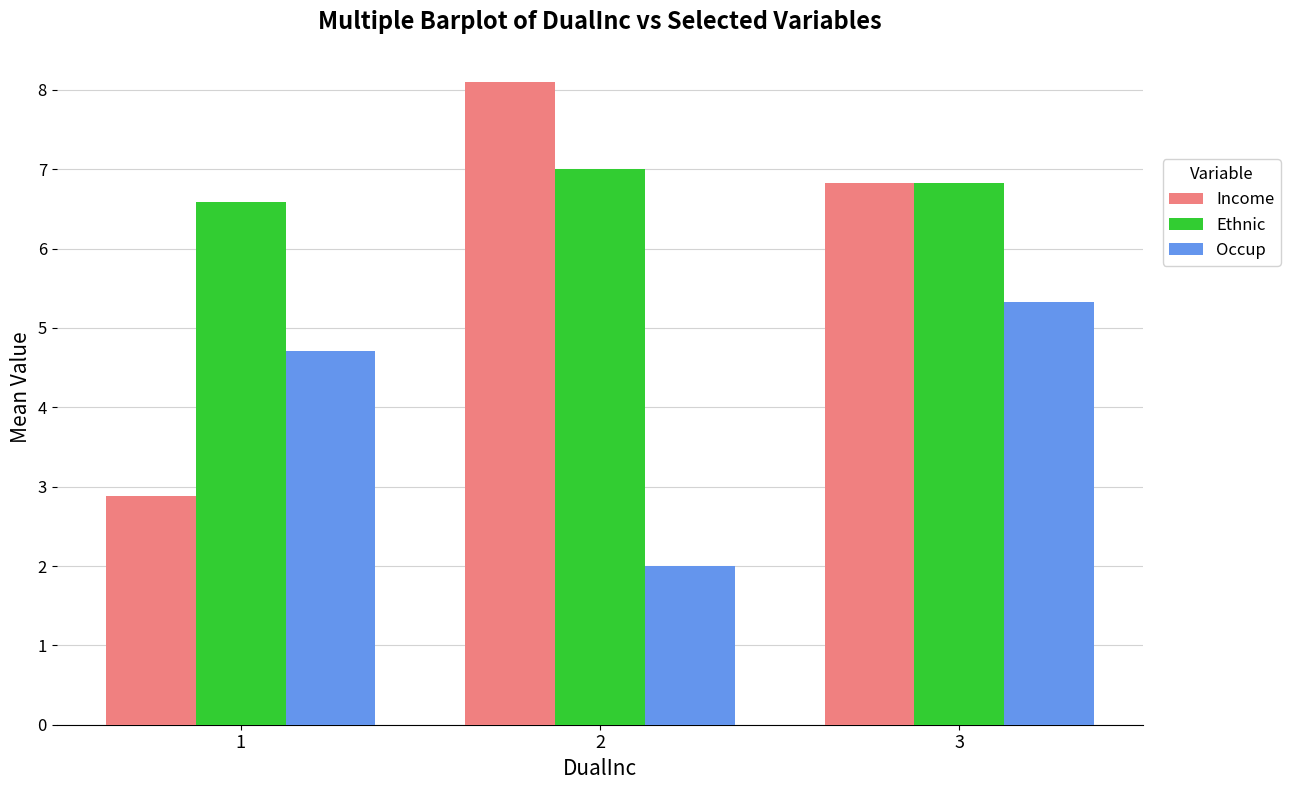

Which category has the lowest value in the Occup series?

2